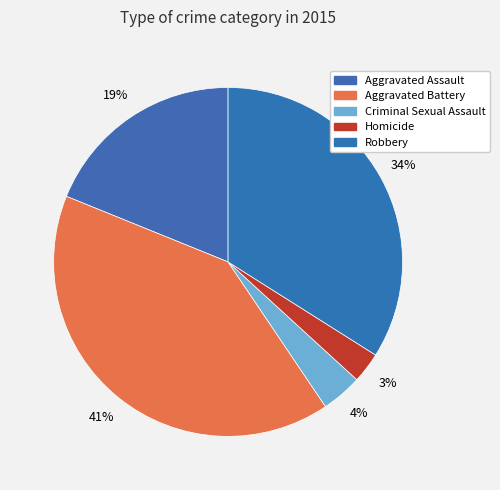

Rank the categories by value from highest to lowest.

Aggravated Battery, Robbery, Aggravated Assault, Criminal Sexual Assault, Homicide